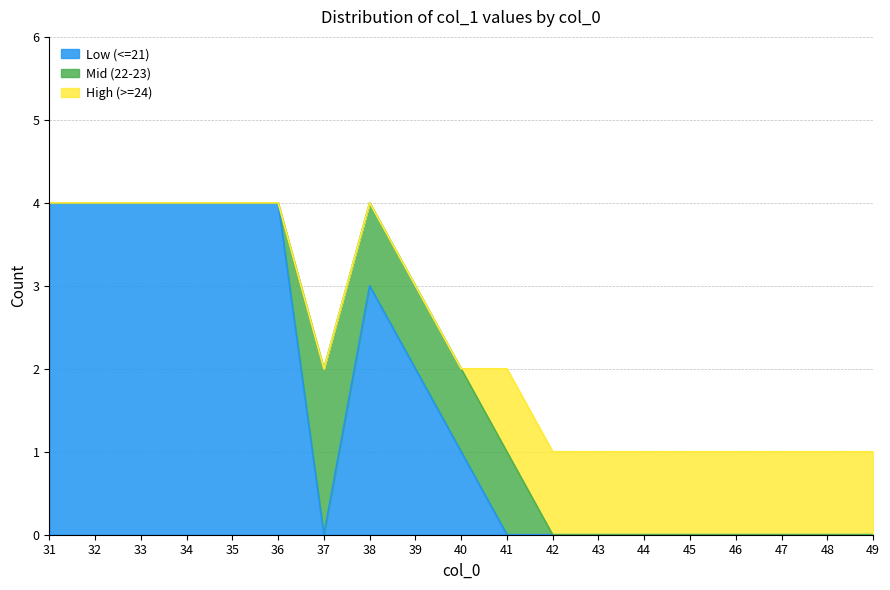

The Low (<=21) series shows 3 at 49. True or false?

False